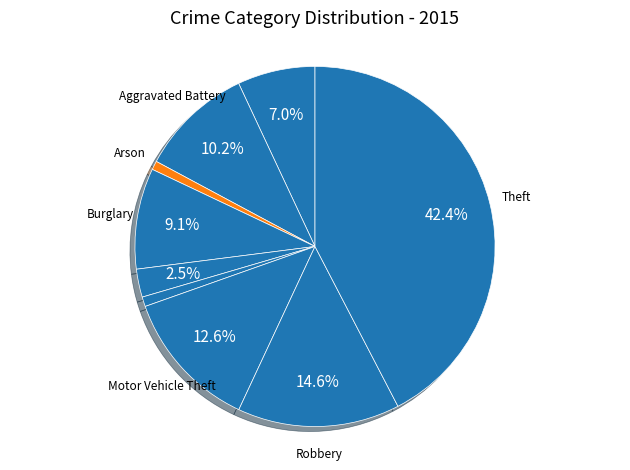

How many slices are in this pie chart?

9